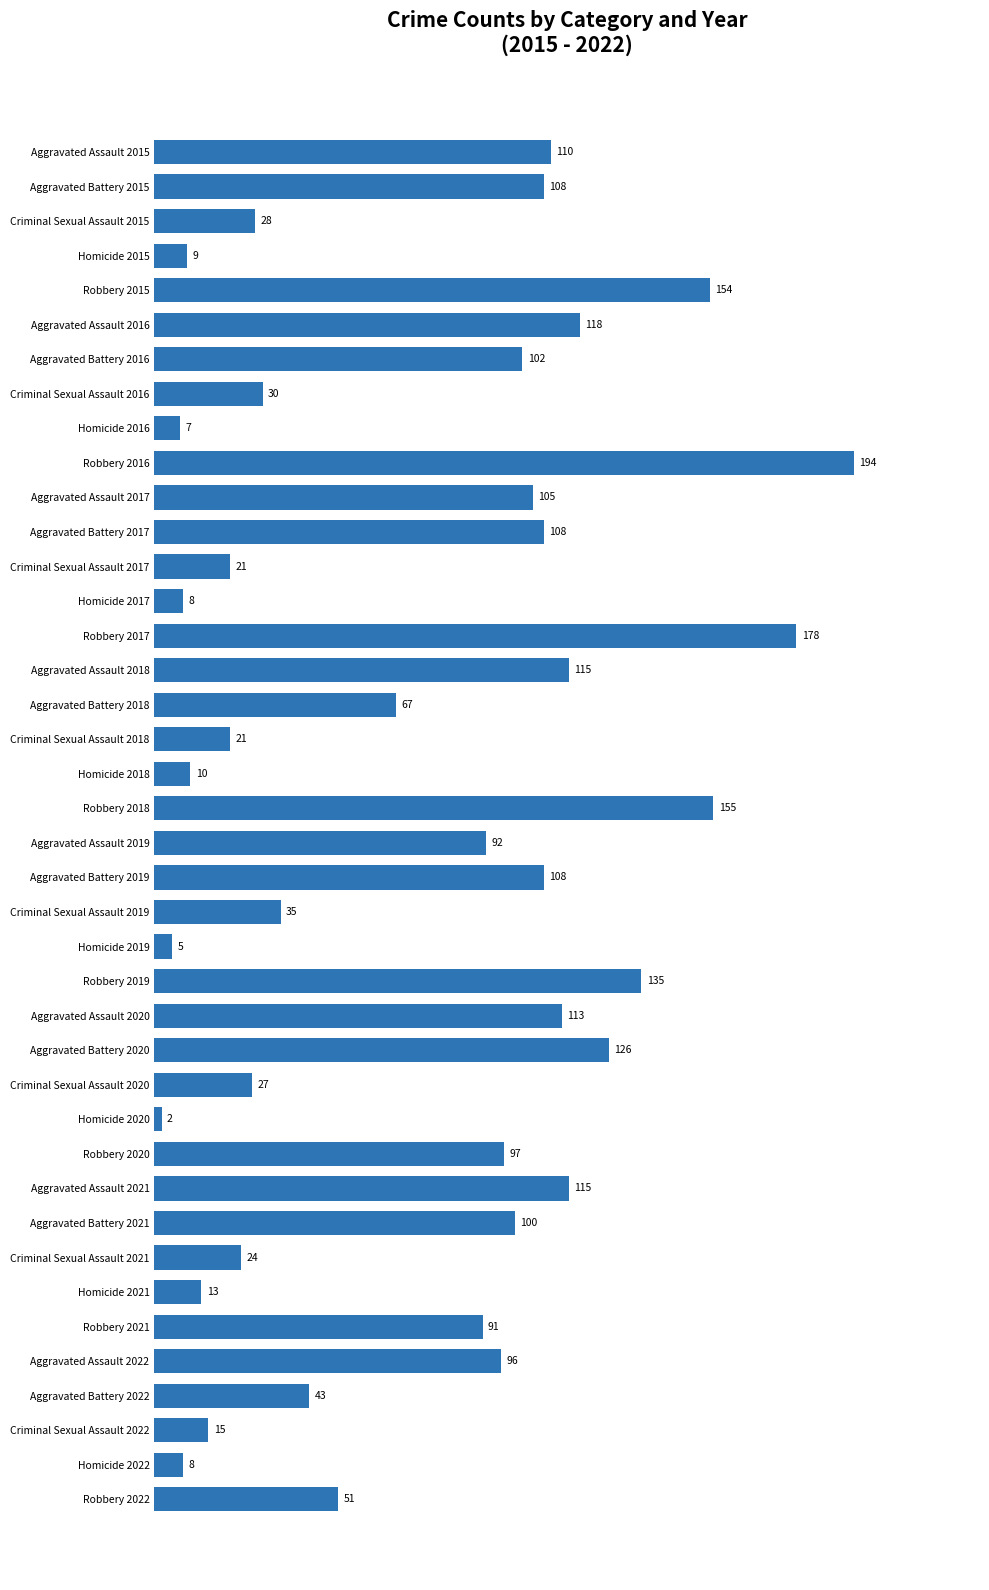

Between Aggravated Battery 2015 and Robbery 2019, which is larger?

Robbery 2019